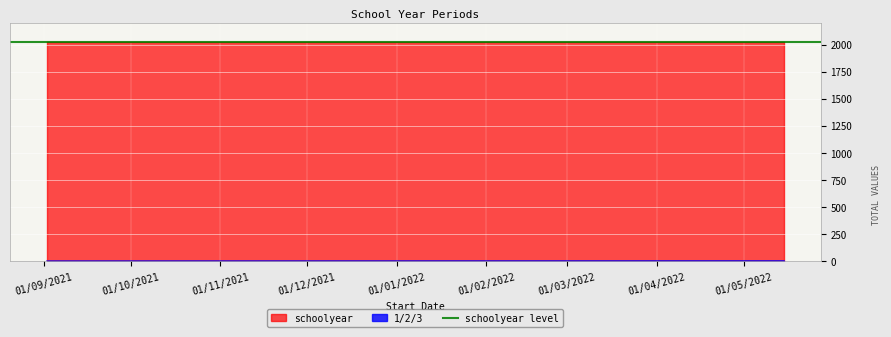

What is the label of the 1st point from the left?

02/09/2021